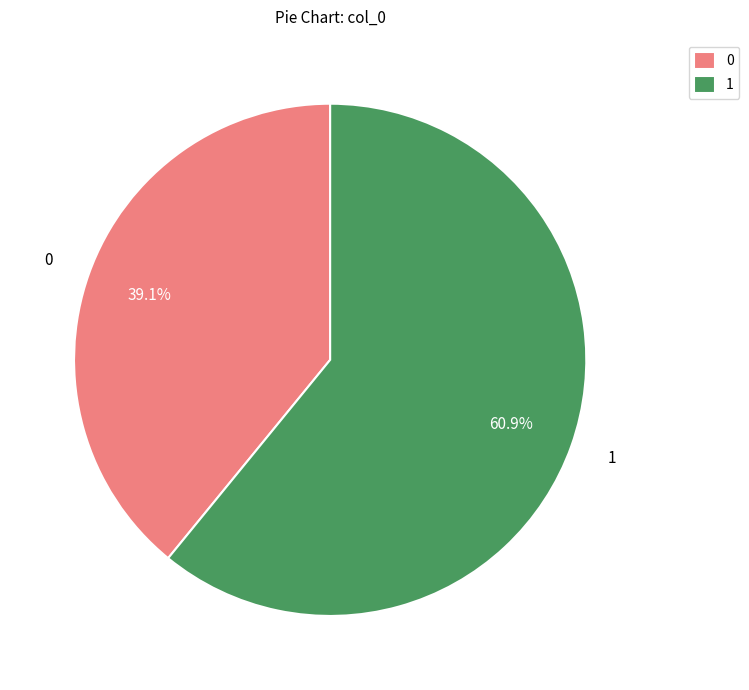

What is the ratio of the value at 0 to the value at 1?

0.6